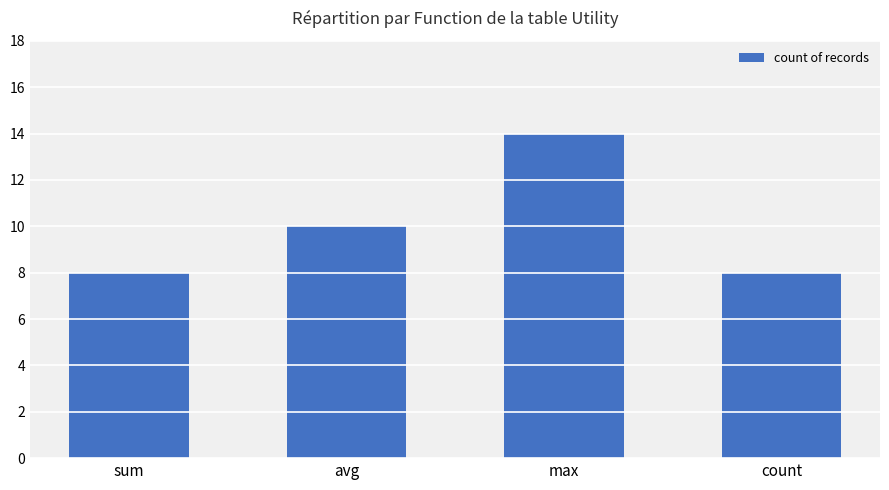

Reading left to right, transcribe all the data shown in this chart.

8	10	14	8